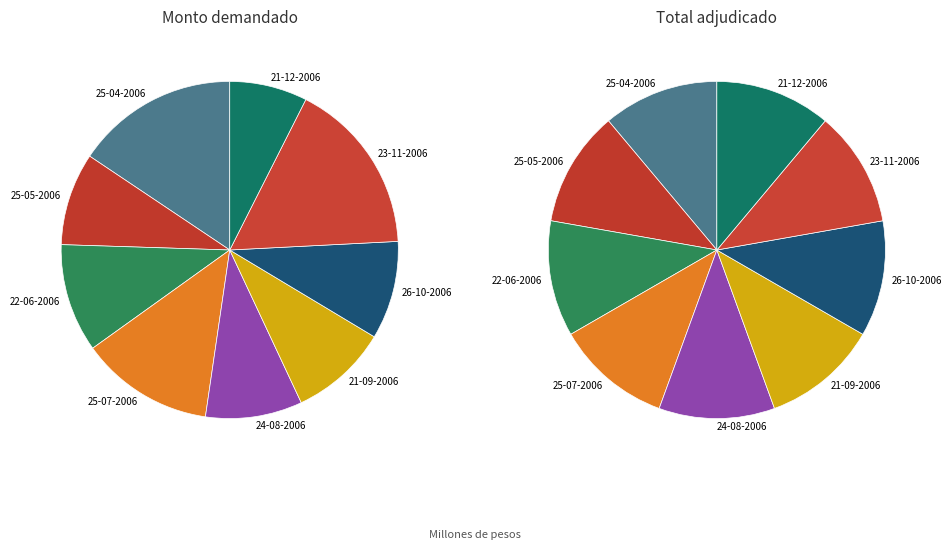

True or false: 24-08-2006 accounts for 9% of the total.

True